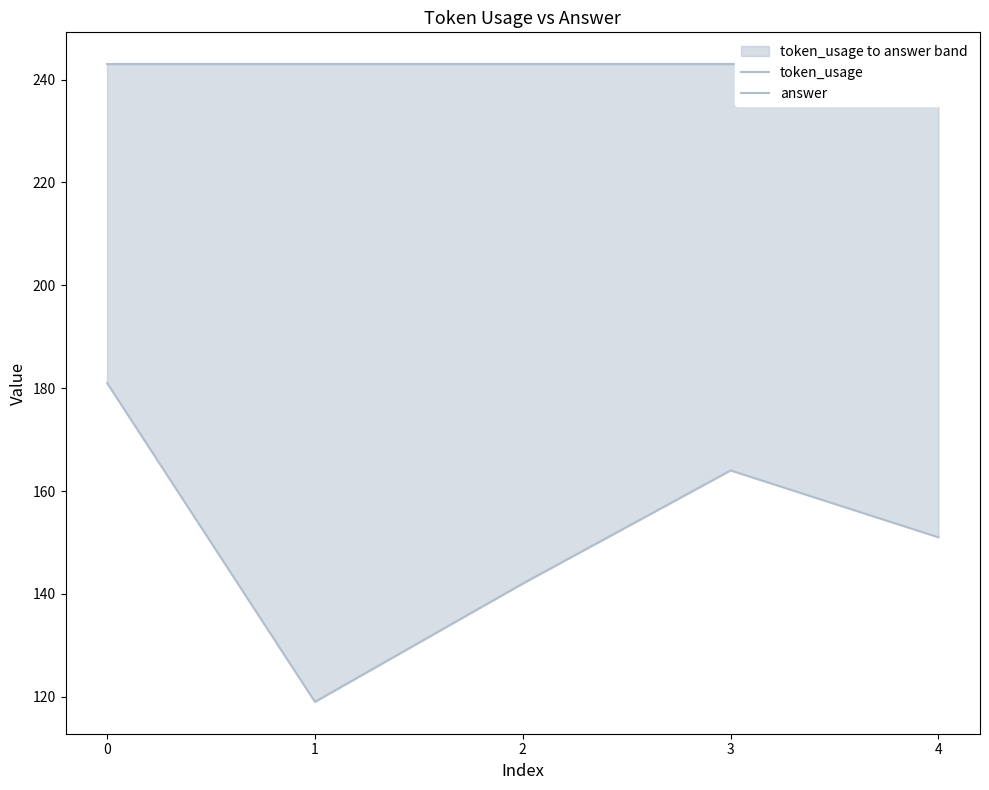

True or false: answer and token_usage cross at least once.

False